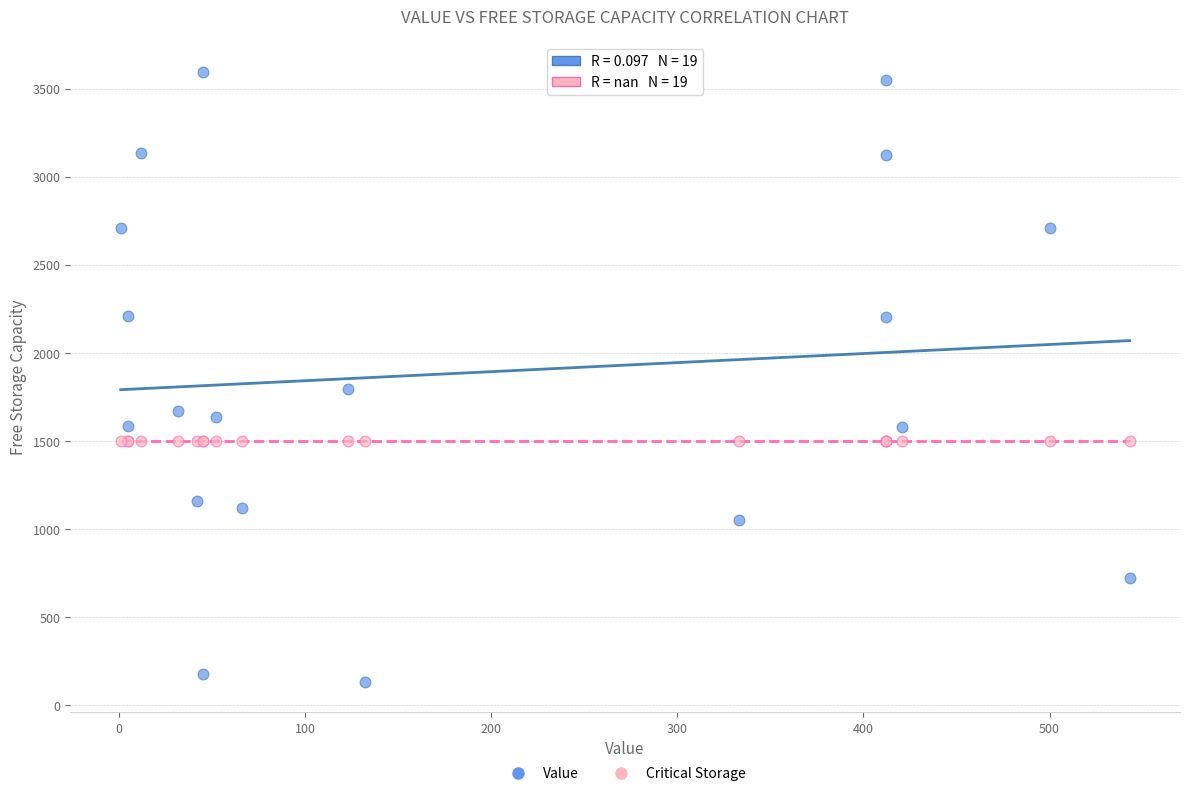

Which series contains the highest Y value?

Value